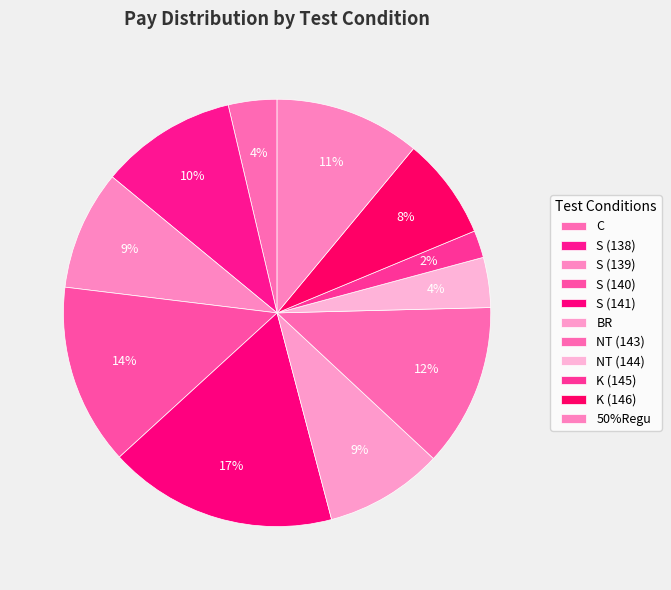

To the nearest percent, what percentage of the pie is S (141)?

17%